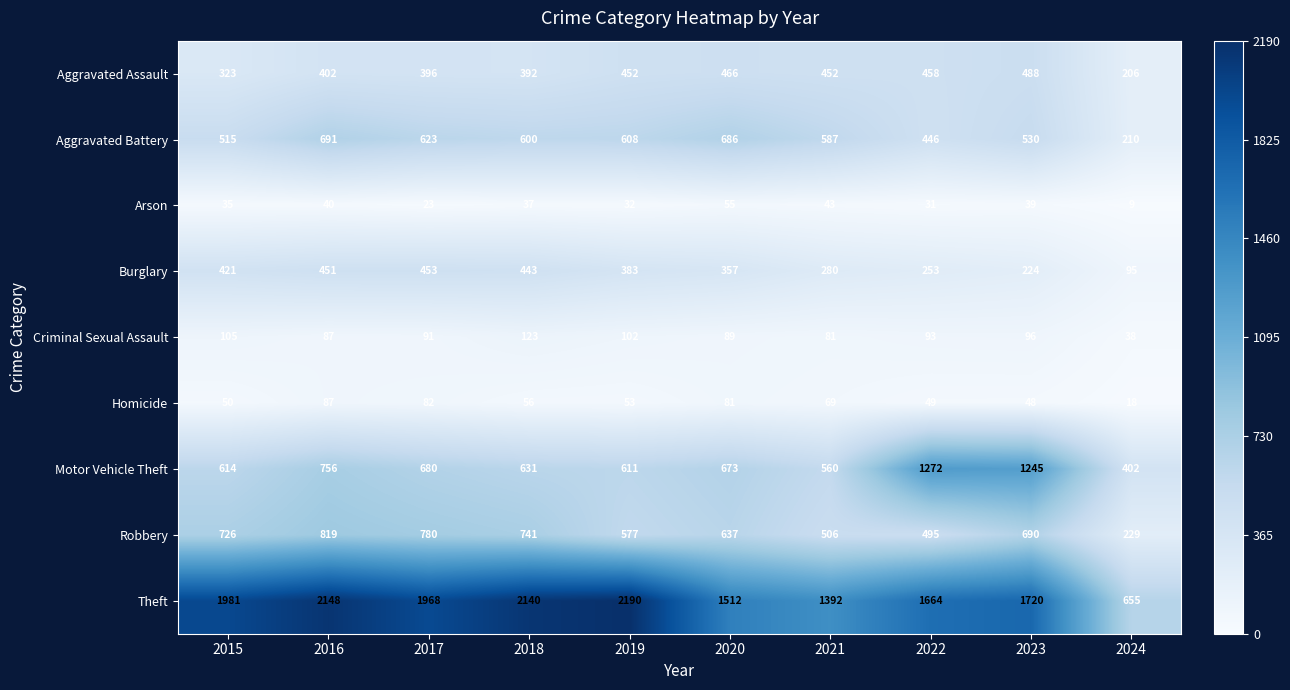

Is the value of Aggravated Assault at 2016 greater than the value of Robbery at 2015?

No